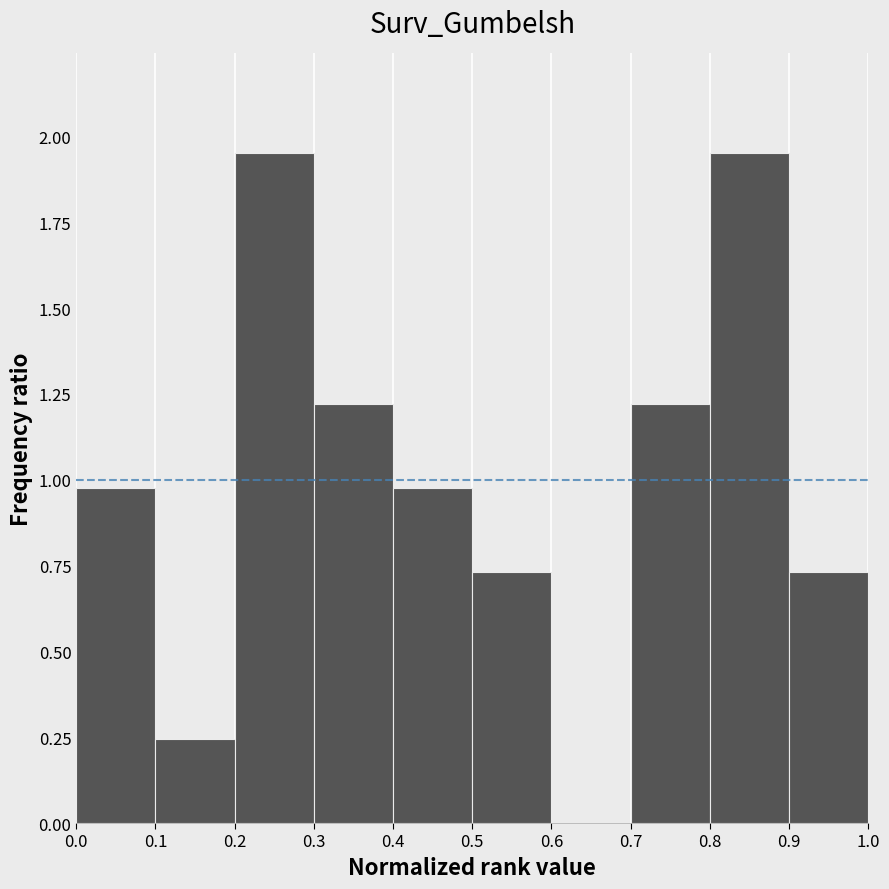

Reading left to right, transcribe this chart: for each bar, give the range it covers on the x-axis and its height. The values are not printed on the chart, so give them approximately, as read against the axis.

0.0 to 0.1: 1.00
0.1 to 0.2: 0.25
0.2 to 0.3: 1.95
0.3 to 0.4: 1.20
0.4 to 0.5: 1.00
0.5 to 0.6: 0.75
0.6 to 0.7: 0
0.7 to 0.8: 1.20
0.8 to 0.9: 1.95
0.9 to 1.0: 0.75